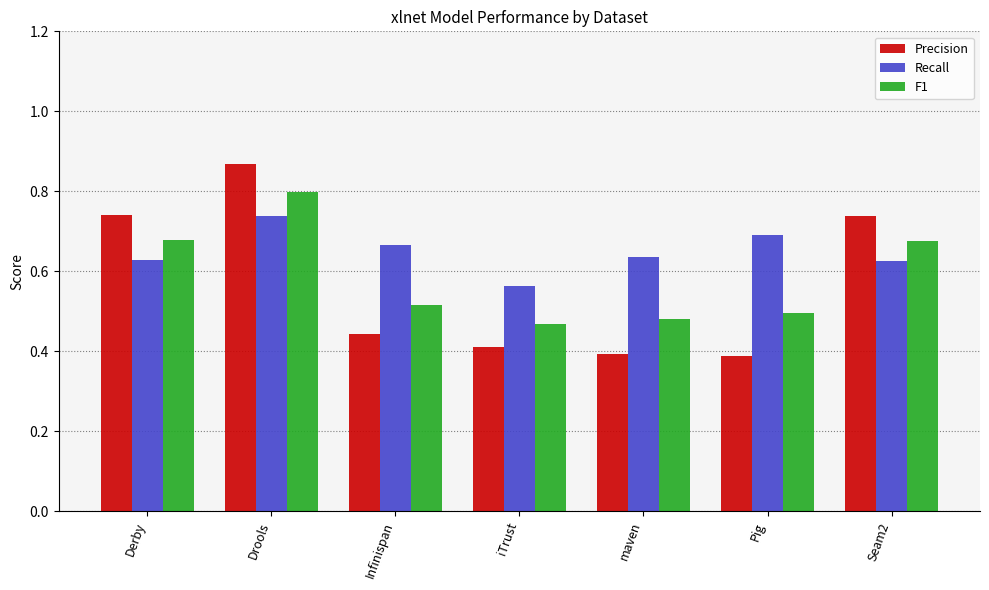

Is it true that Recall equals 1.0 at Derby?

False